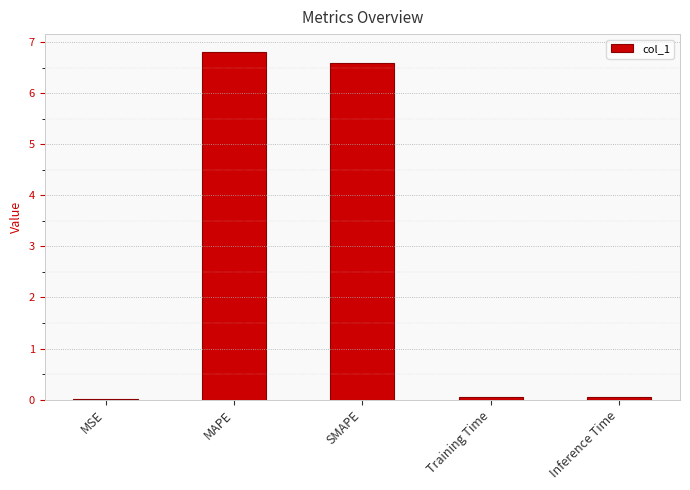

What is the maximum value shown in the chart?

6.8